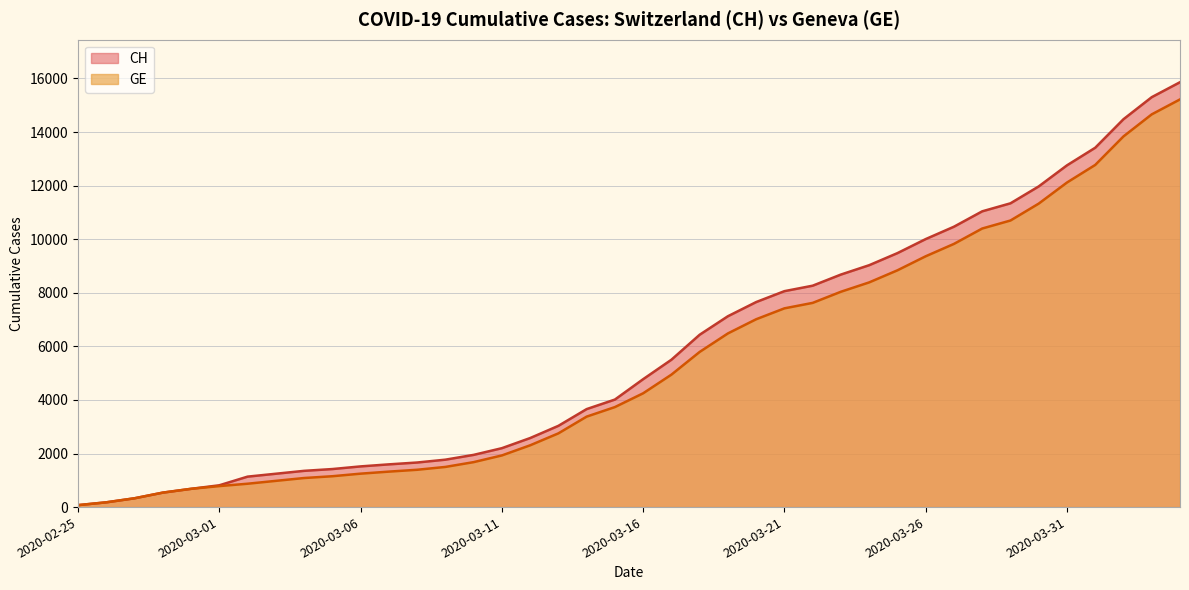

What is the maximum value for CH?

15861